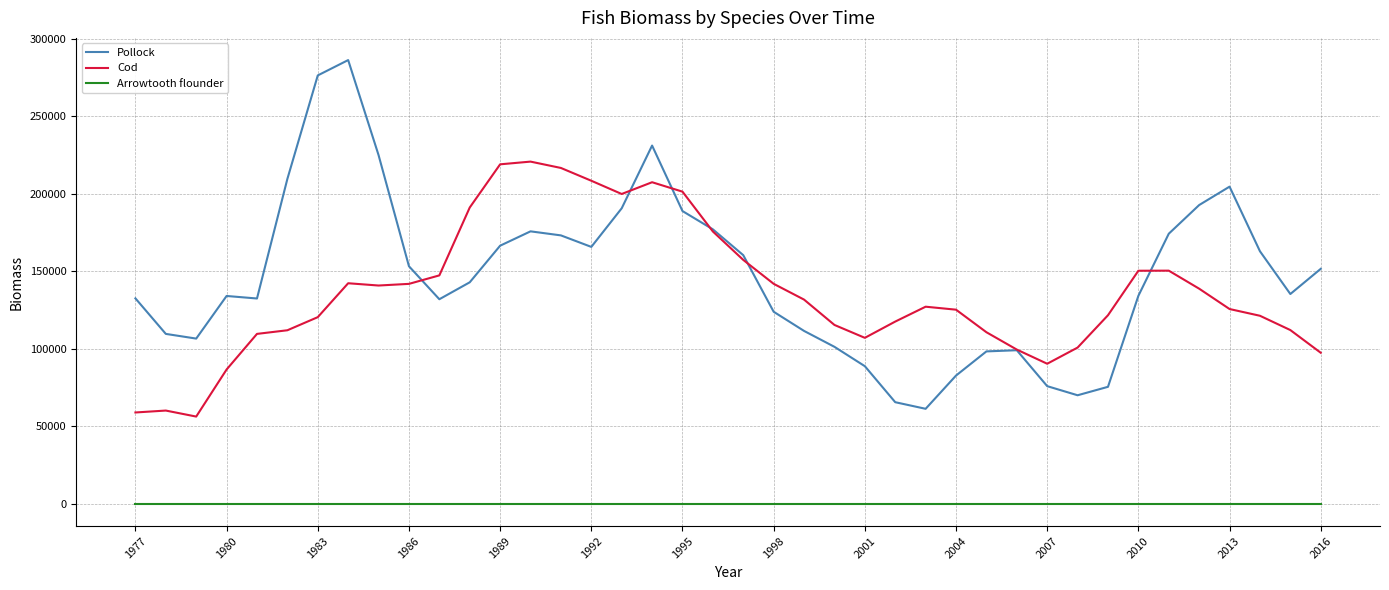

Rank the series by their maximum value, from lowest to highest.

Arrowtooth flounder, Cod, Pollock